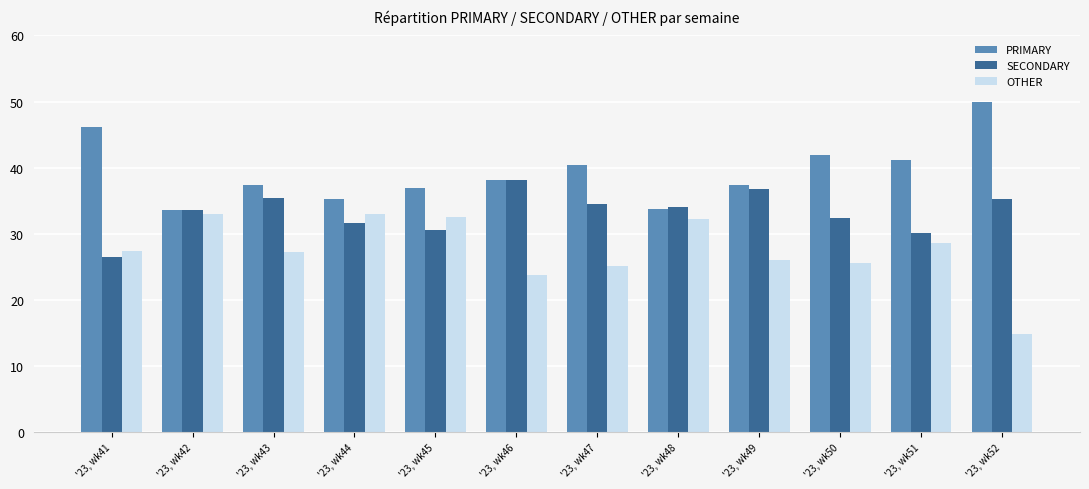

Between '23, wk48 and '23, wk52, which series saw the biggest shift?

OTHER